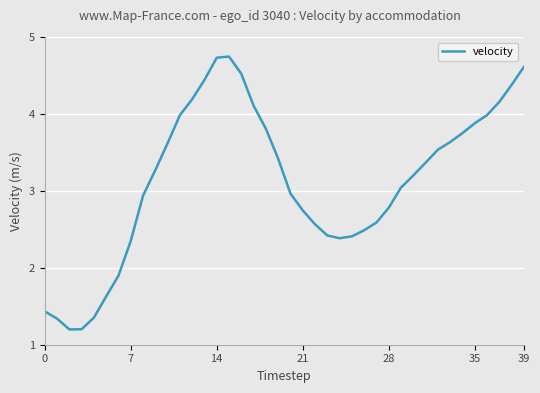

What is the minimum value shown in the chart?

1.2